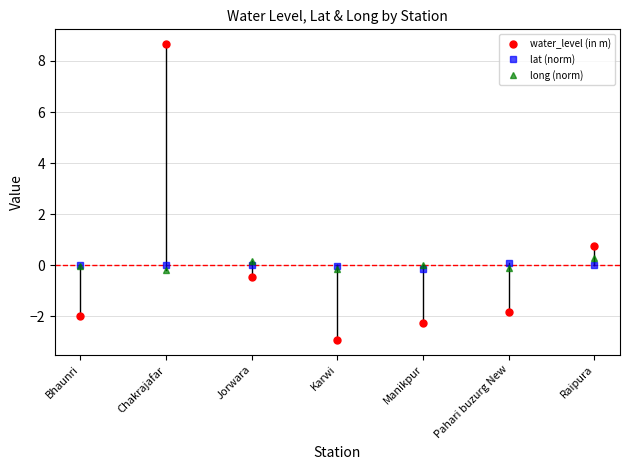

True or false: water_level (in m) has a value of -2.0 at Bhaunri.

True